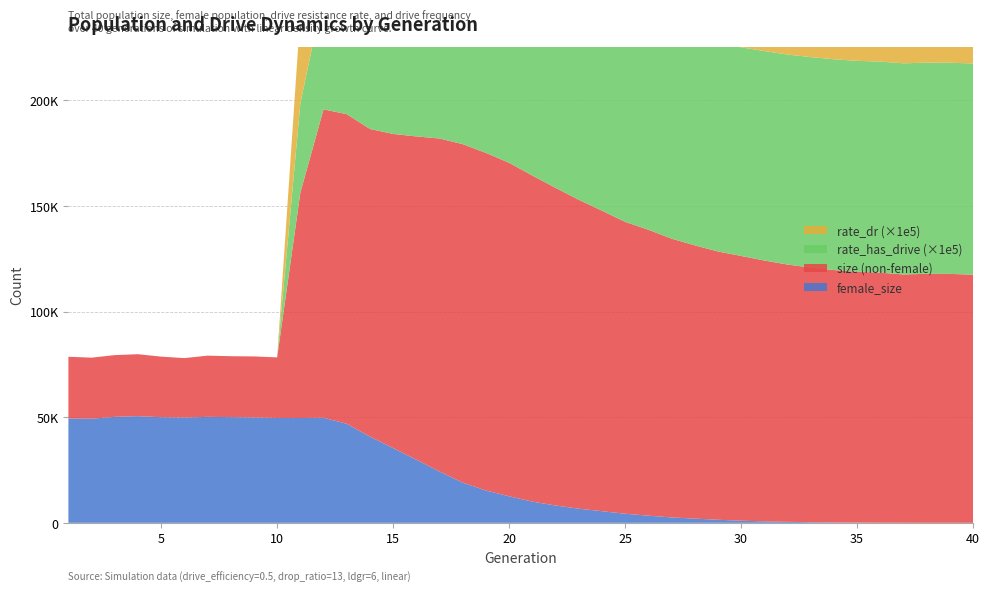

Reading right to left, extract all data points from this chart.

size: 117505.0	117861.0	117893.0	117607.0	118436.0	118865.0	119691.0	120866.0	122294.0	124212.0	126373.0	128484.0	131402.0	134564.0	138786.0	142509.0	147814.0	152969.0	158623.0	164439.0	170459.0	175153.0	179297.0	181964.0	182954.0	184124.0	186491.0	193476.0	195769.0	156341.0	78333.0	78788.0	78892.0	79159.0	77993.0	78692.0	79843.0	79413.0	78203.0	78641.0
female_size: 2.0	8.0	15.0	31.0	57.0	113.0	182.0	294.0	472.0	688.0	1021.0	1451.0	2005.0	2562.0	3401.0	4316.0	5515.0	6710.0	8203.0	10063.0	12578.0	15309.0	19044.0	24314.0	29901.0	35406.0	40836.0	46904.0	49752.0	49647.0	49669.0	49895.0	50055.0	50179.0	49837.0	50009.0	50514.0	50176.0	49320.0	49435.0
rate_dr: 1.0	1.0	1.0	1.0	1.0	1.0	1.0	1.0	1.0	1.0	0.9	0.9	0.9	0.9	0.9	0.8	0.8	0.8	0.8	0.8	0.7	0.7	0.7	0.7	0.6	0.6	0.6	0.6	0.5	0.4	0.0	0.0	0.0	0.0	0.0	0.0	0.0	0.0	0.0	0.0
rate_has_drive: 1.0	1.0	1.0	1.0	1.0	1.0	1.0	1.0	1.0	1.0	1.0	1.0	1.0	1.0	1.0	1.0	0.9	0.9	0.9	0.9	0.9	0.9	0.8	0.8	0.8	0.7	0.7	0.6	0.6	0.4	0.0	0.0	0.0	0.0	0.0	0.0	0.0	0.0	0.0	0.0